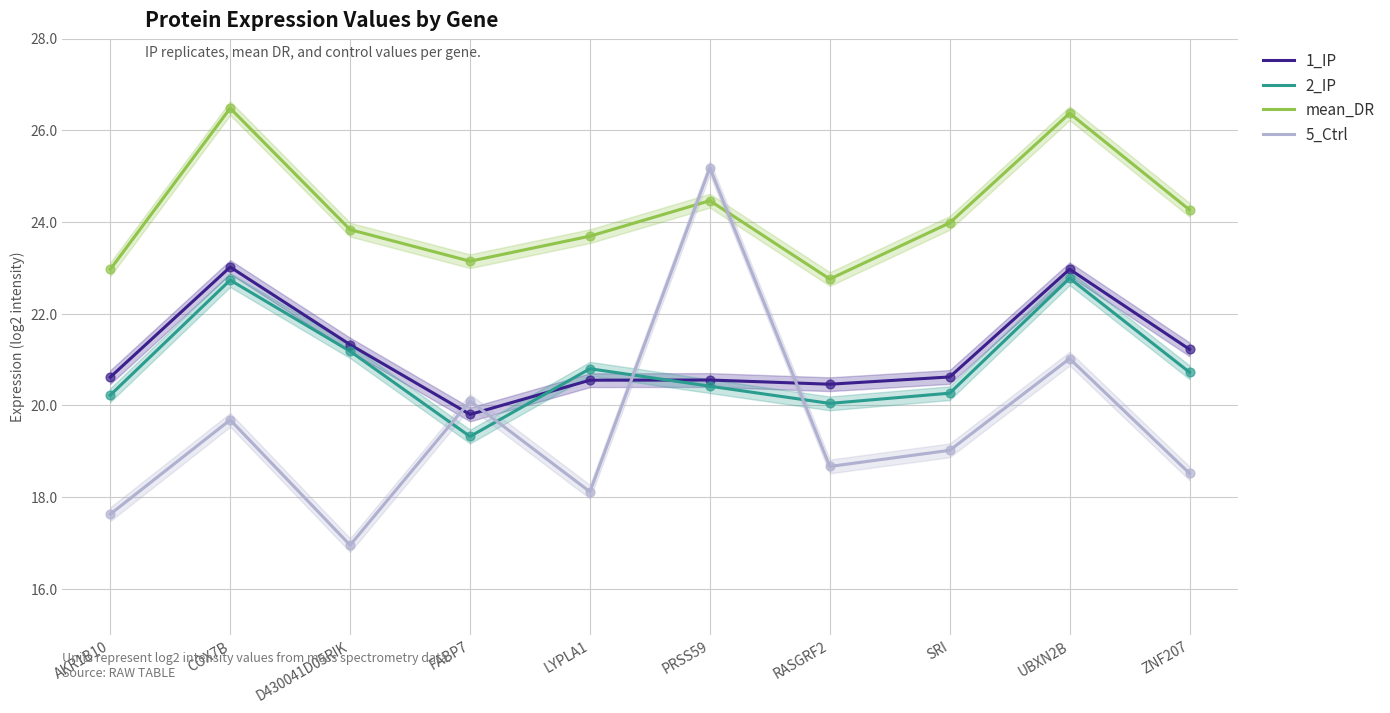

At how many categories does at least one series exceed 18?

10